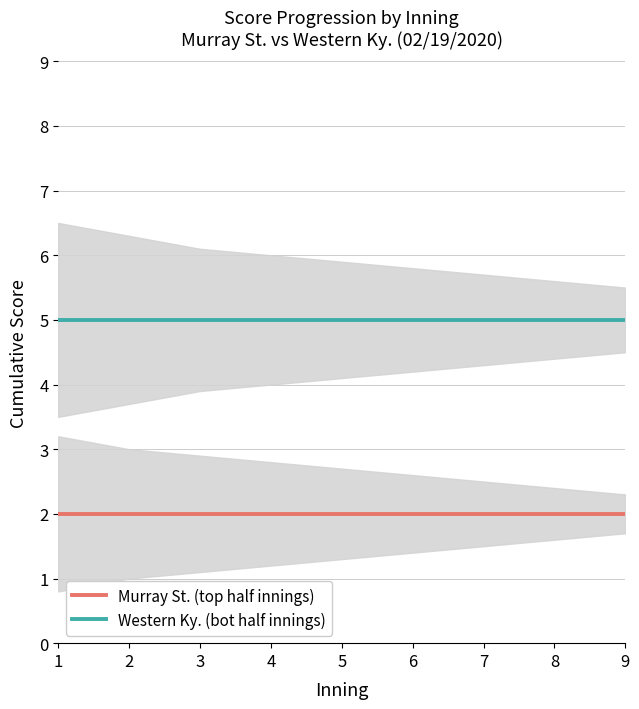

Rank the series by their maximum value, from highest to lowest.

Western Ky. (bot half innings), Murray St. (top half innings)